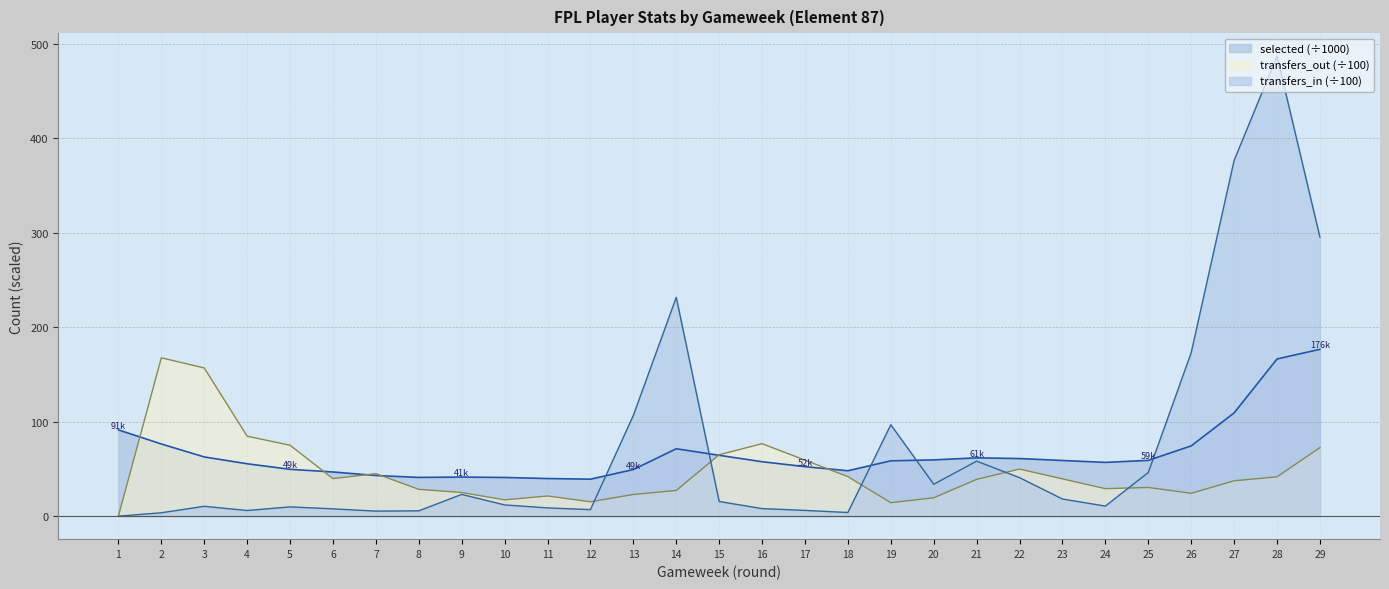

What is the value of the transfers_out point at the 10th from the left?

17.3